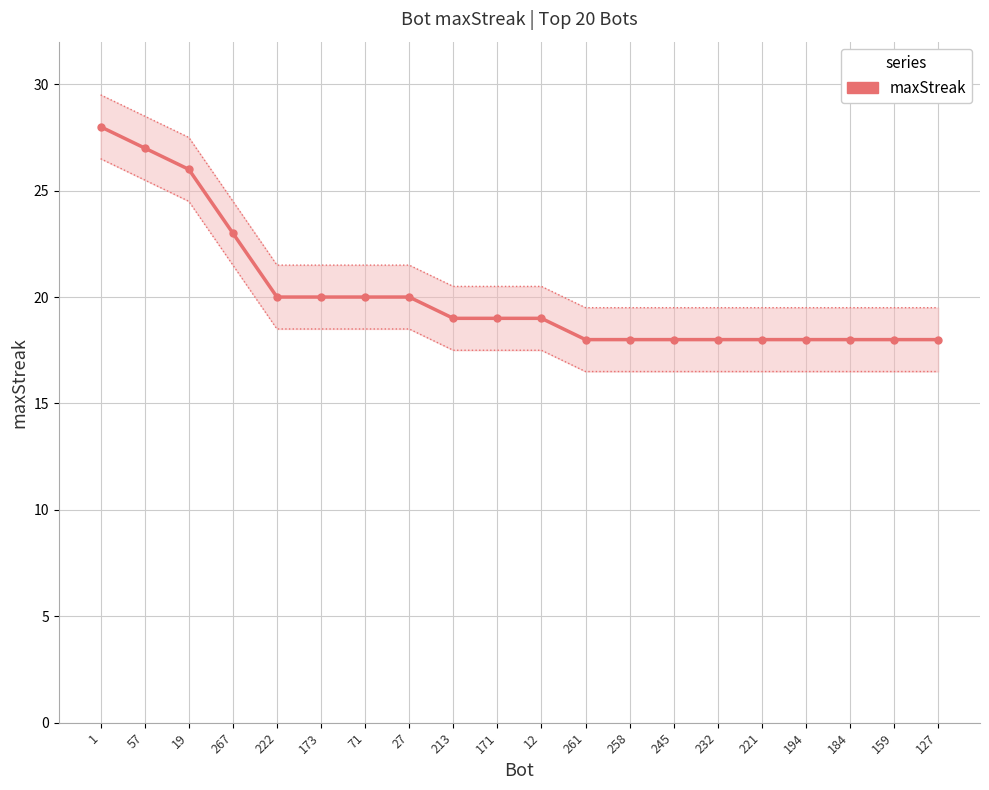

Between 27 and 173, which is larger?

27